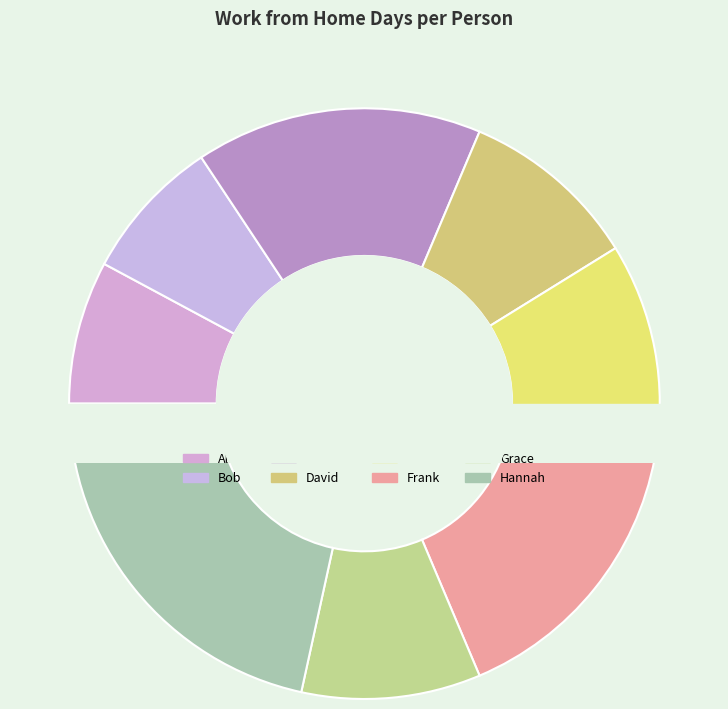

What percentage is the Hannah slice, to the nearest percent?

22%